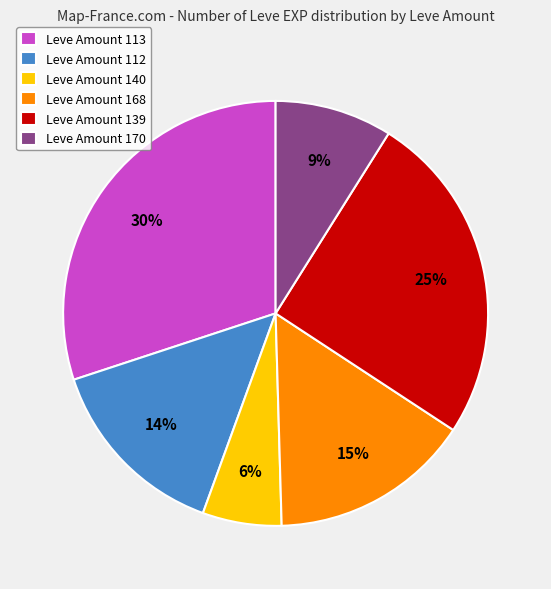

What is the smallest slice in the pie chart?

Leve Amount 140